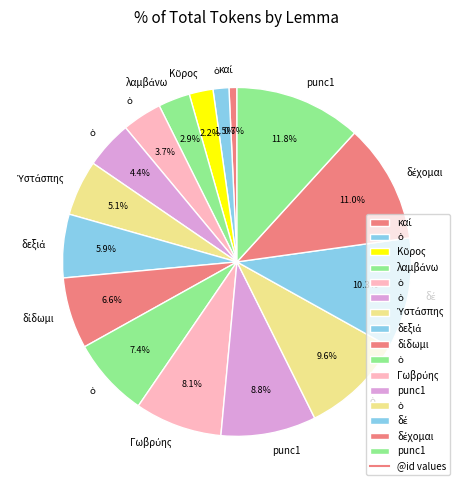

How many slices are in this pie chart?

16